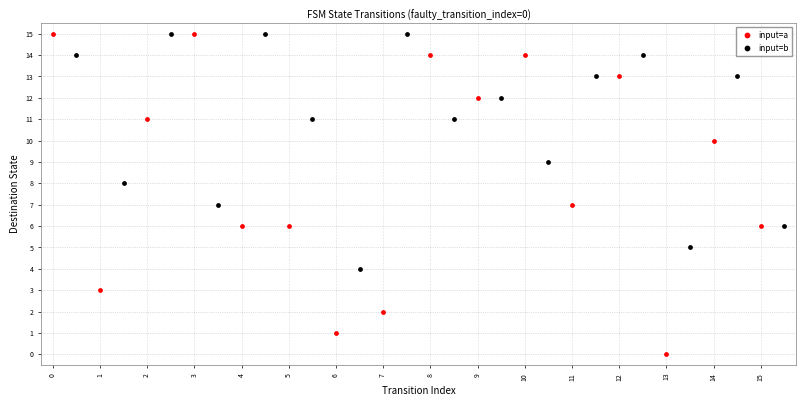

Which series has the largest Y range (max minus min)?

input=a